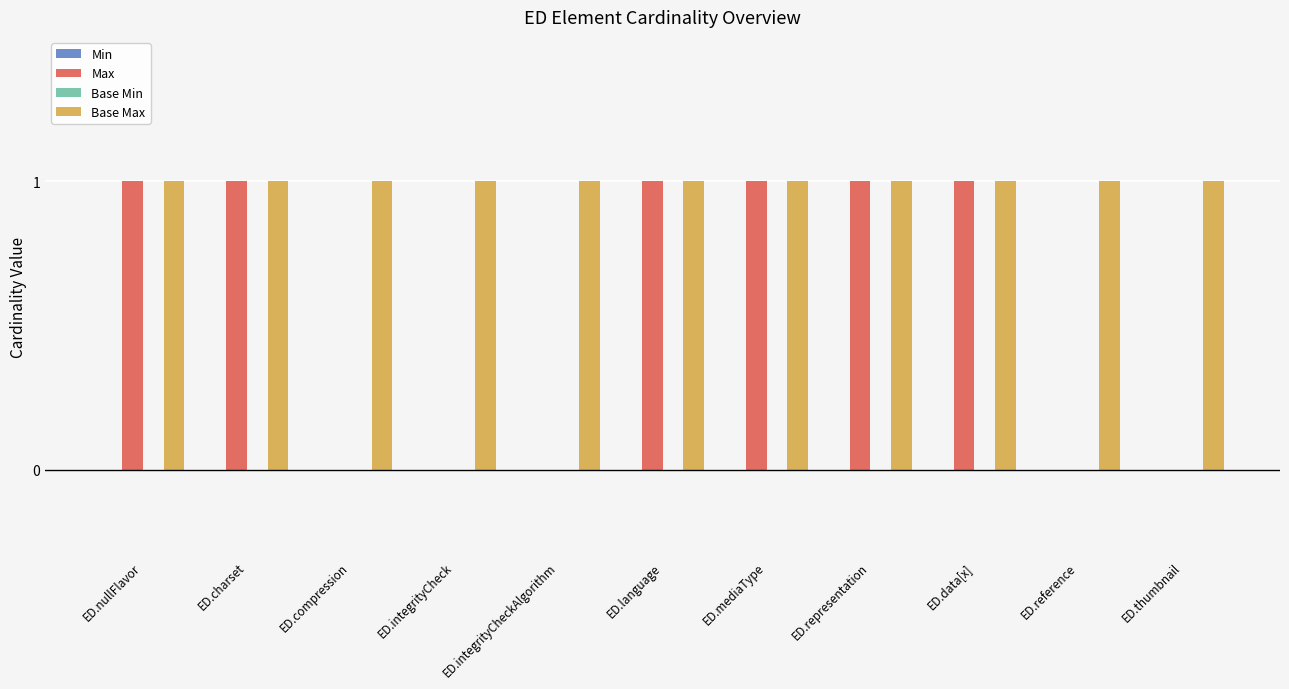

What is the sum of the Max values at ED.mediaType and ED.thumbnail?

1